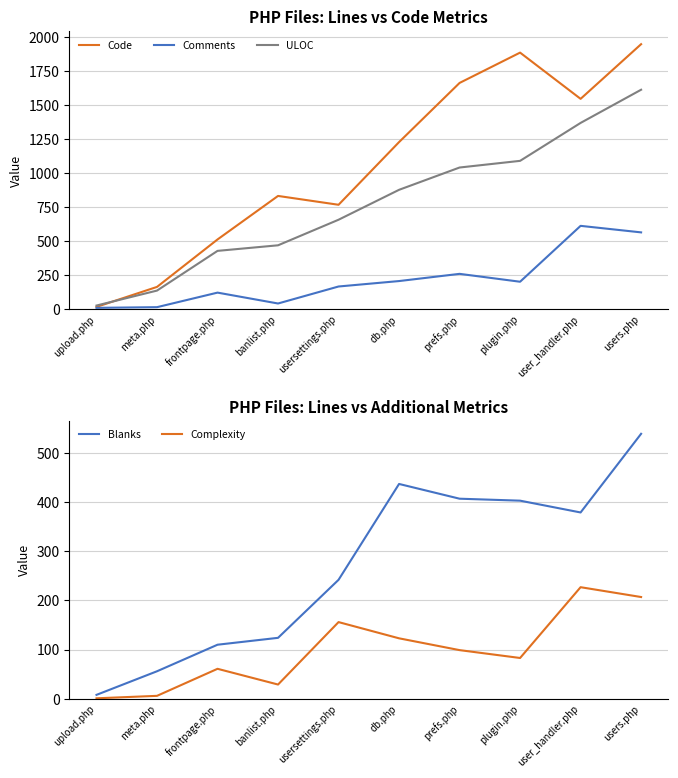

In Blanks, how many points are higher than both neighbors (excluding endpoints)?

1